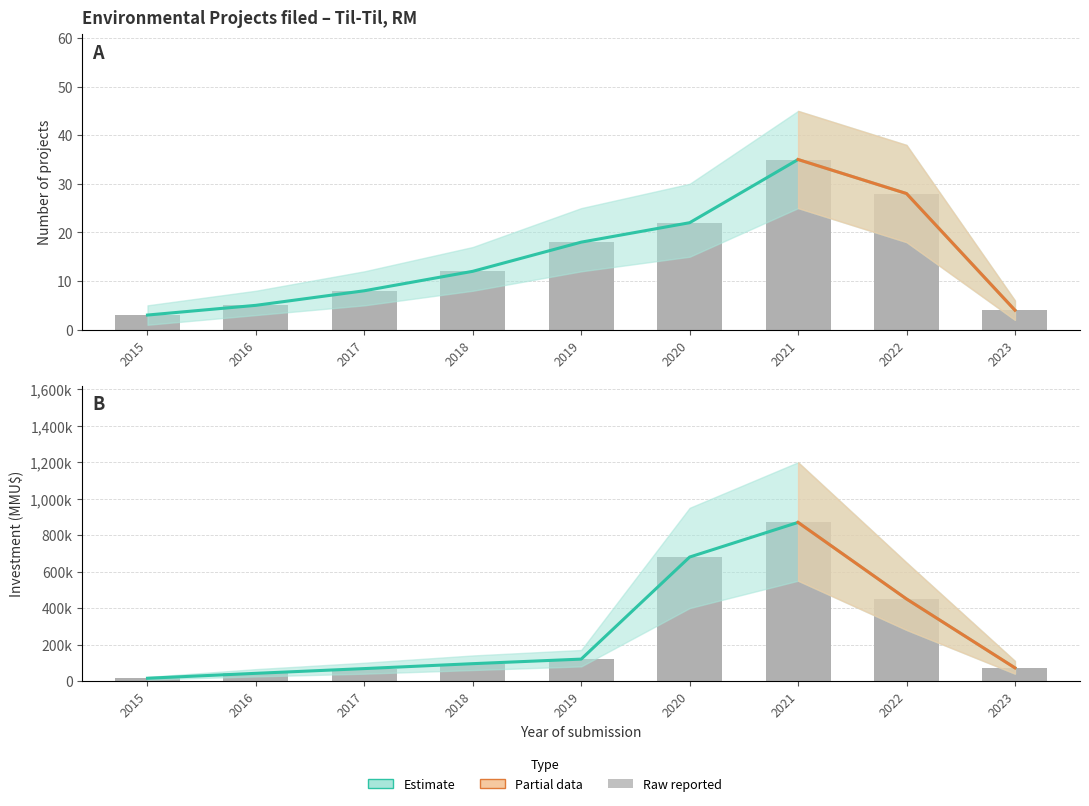

What is the average value of the Investment_MMU$ series?

268000